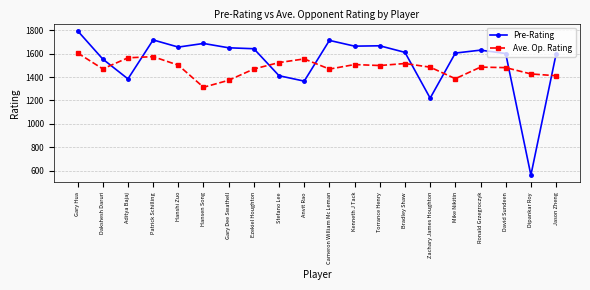

What are all the series names shown in the legend?

Pre-Rating, Ave. Op. Rating